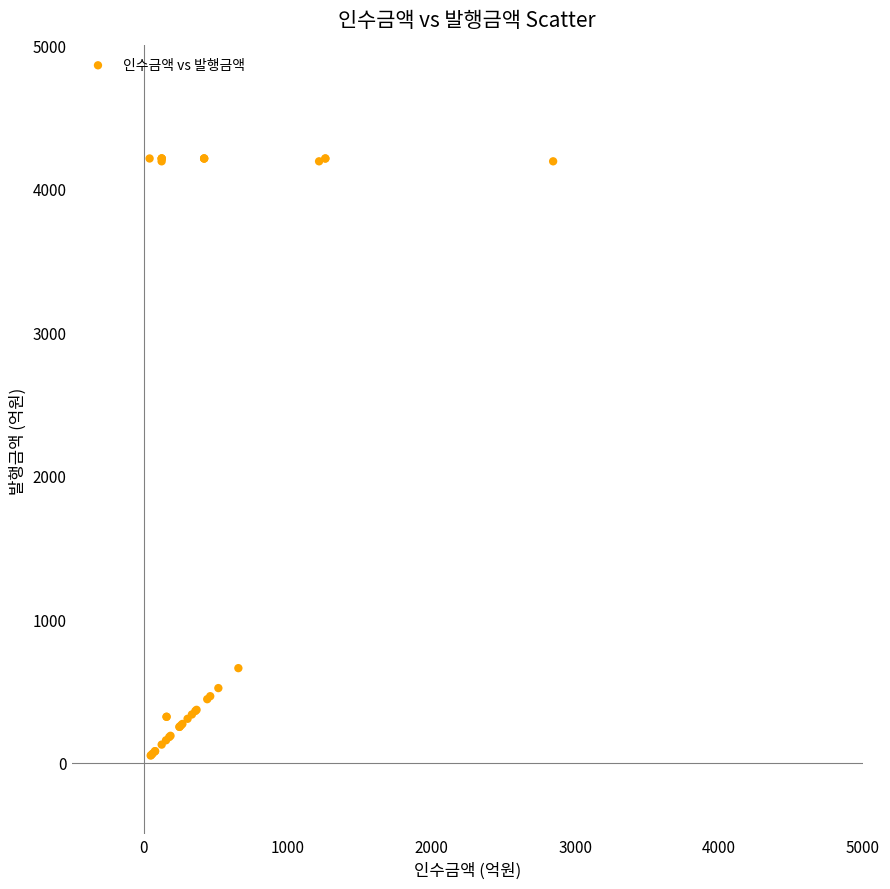

What Y value in the scatter plot is closest to 2130?

659.1